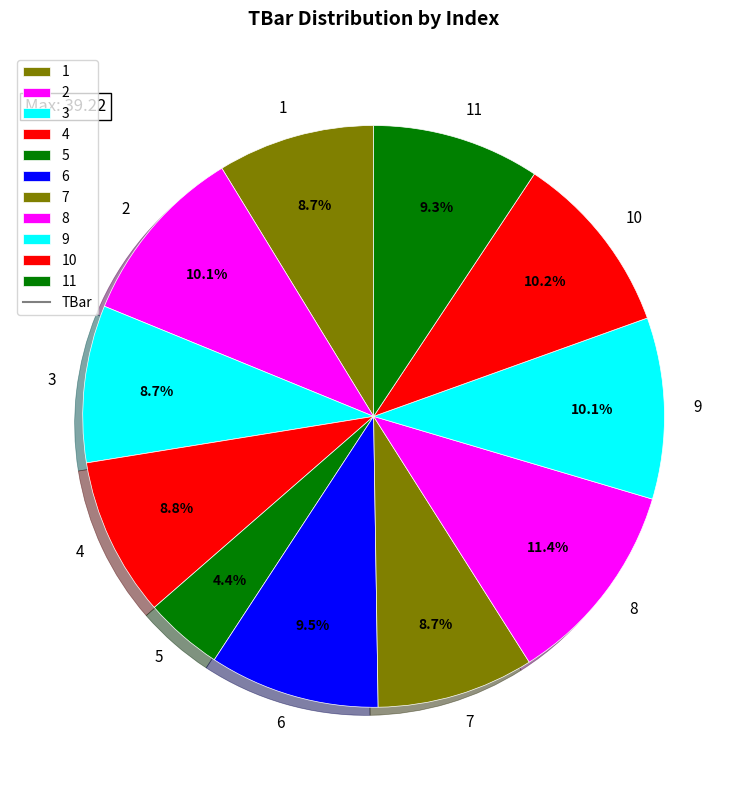

What percentage is NOT represented by 8?

88.6%